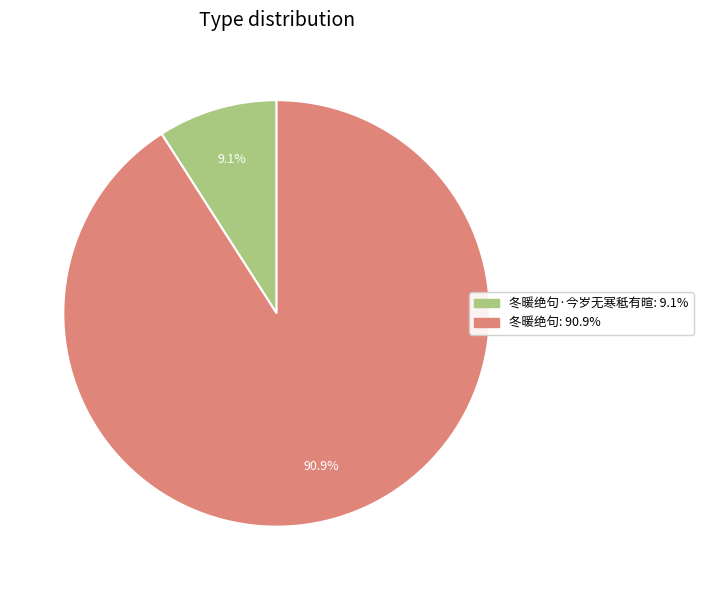

Is there any slice that represents more than half of the pie?

Yes